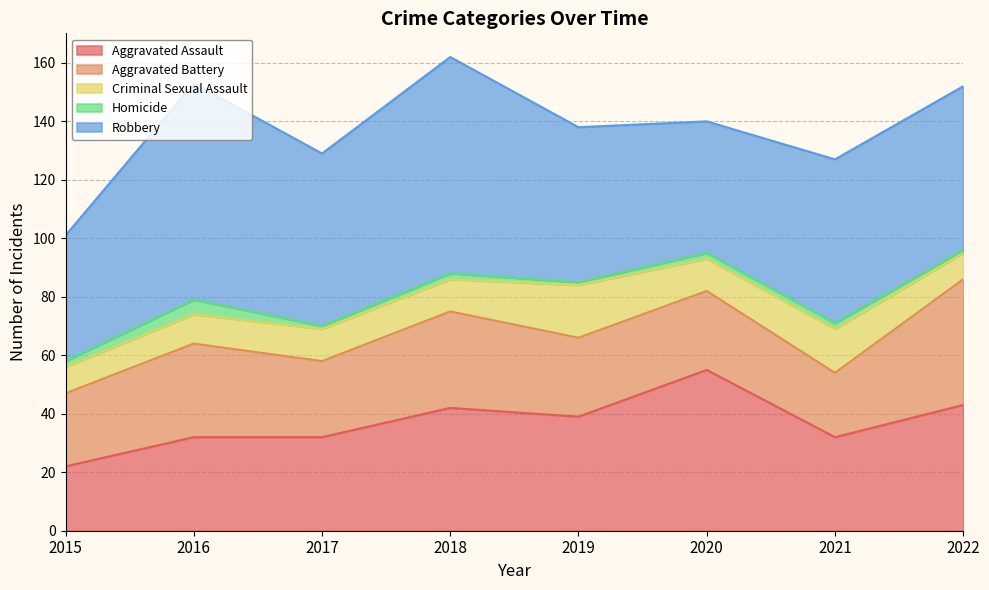

Is it true that Aggravated Assault equals 57 at 2022?

False